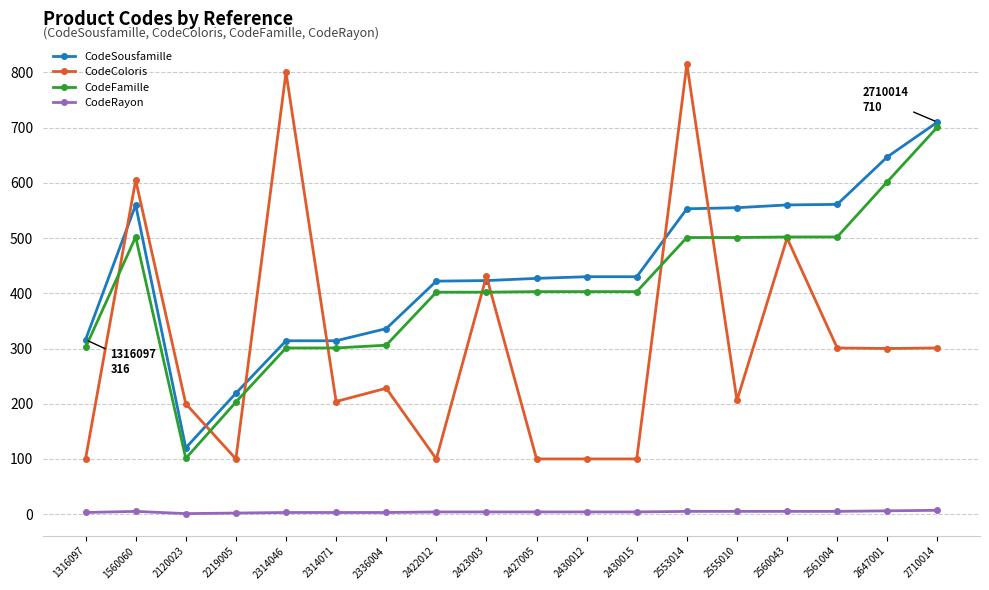

What is the value of the CodeFamille point at the 9th from the left?

402